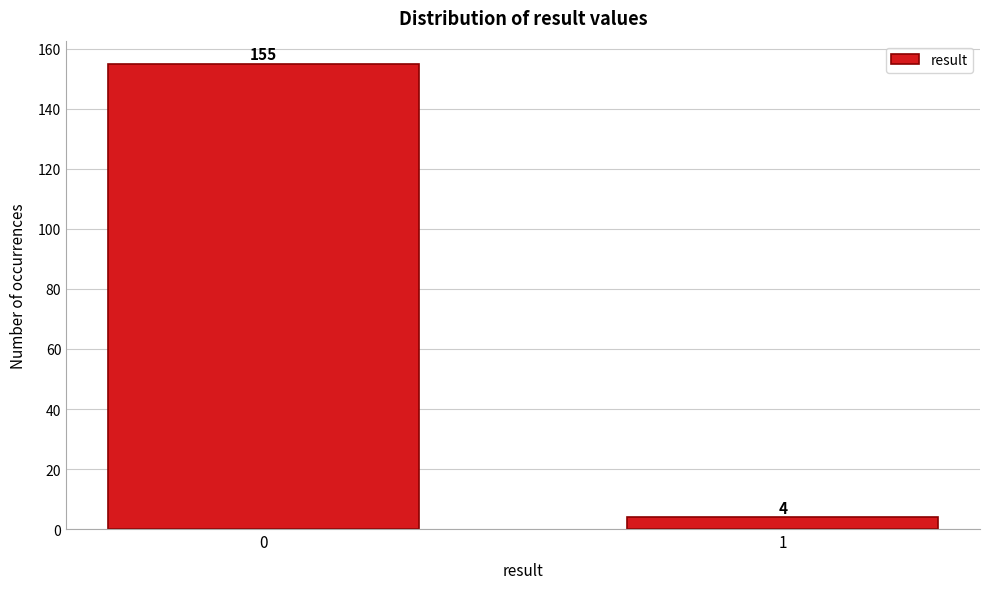

Reading right to left, list all the values displayed in this chart.

4	155